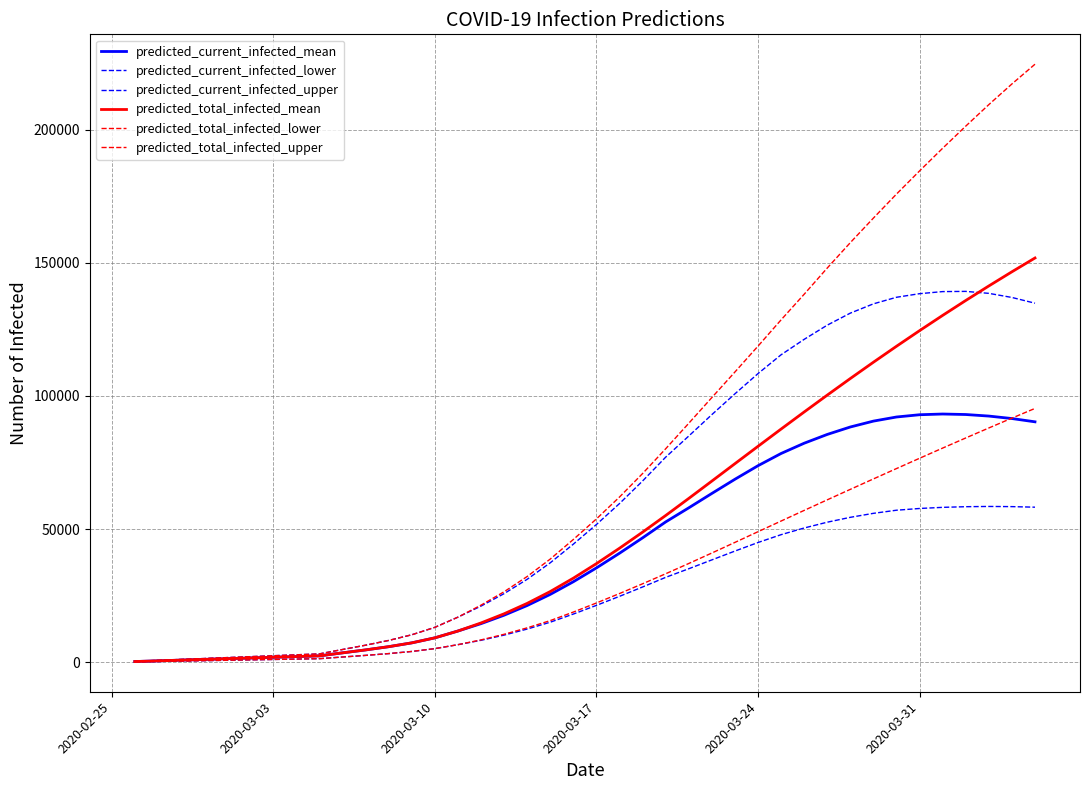

What is the average value of the predicted_total_infected_upper series?

76713